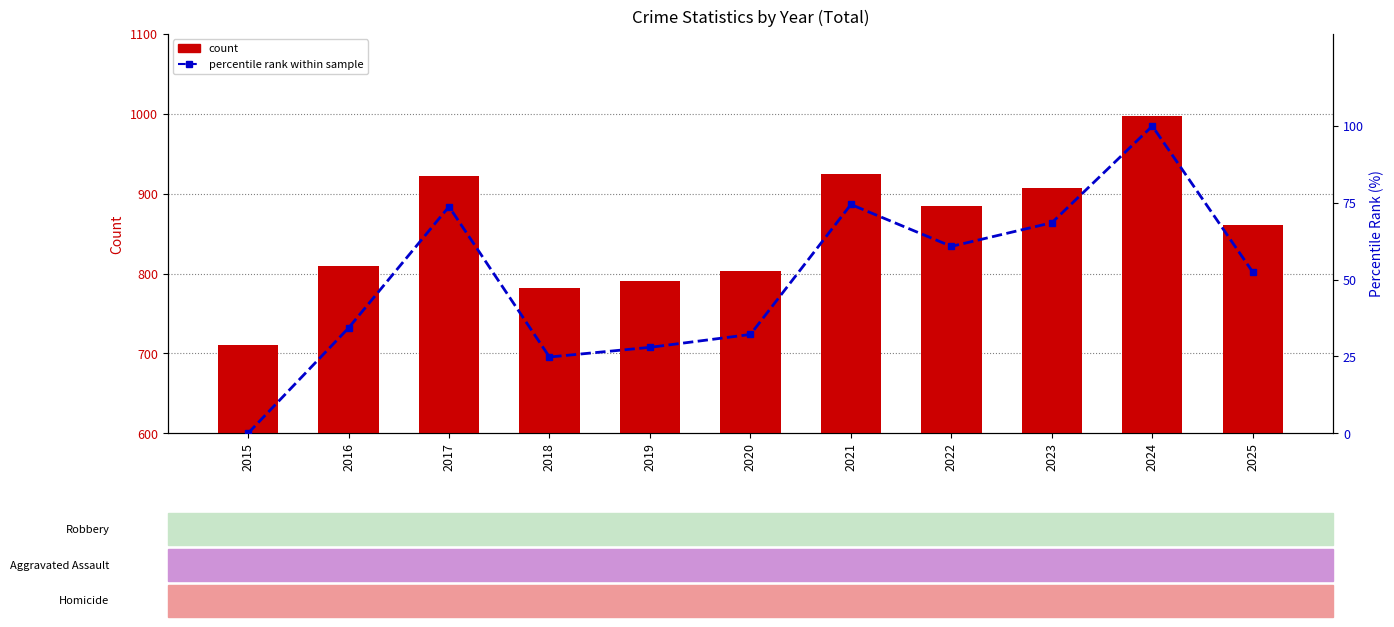

Between 2017 and 2023, which is larger?

2017